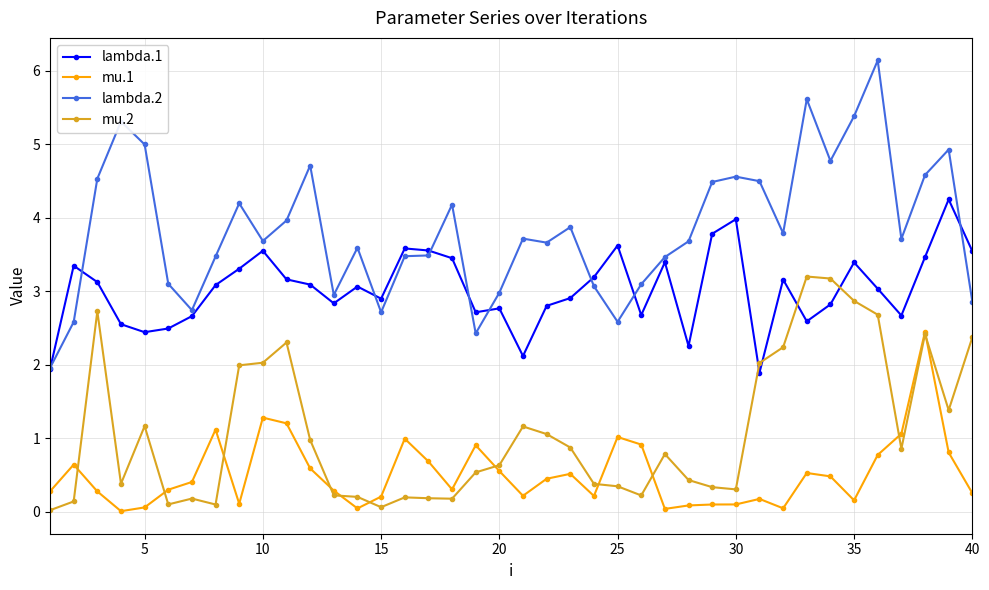

Rank the series by their average value, from lowest to highest.

mu.1, mu.2, lambda.1, lambda.2